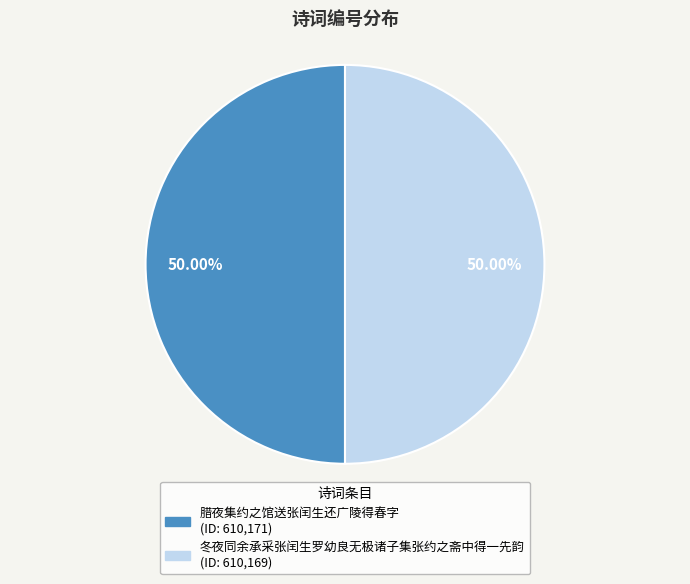

To the nearest percent, what portion does 冬夜同余承采张闰生罗幼良无极诸子集张约之斋中得一先韵 represent?

50%